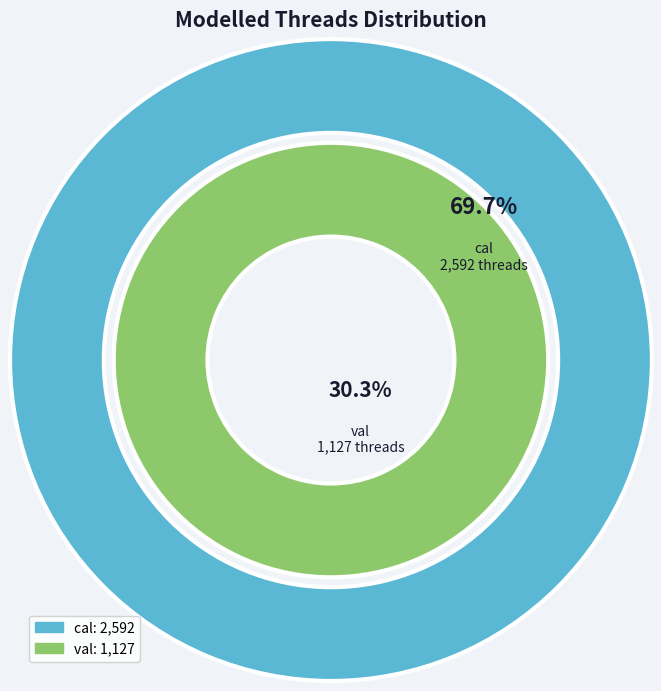

Which slice represents more than half of the pie?

cal